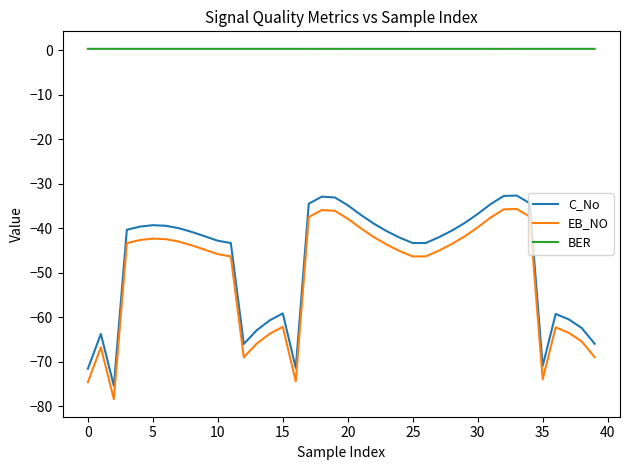

In EB_NO, how many points are lower than both neighbors (excluding endpoints)?

5